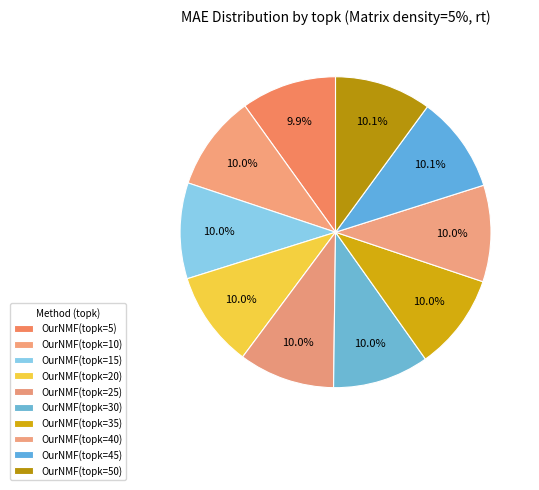

How many segments does this pie chart have?

10